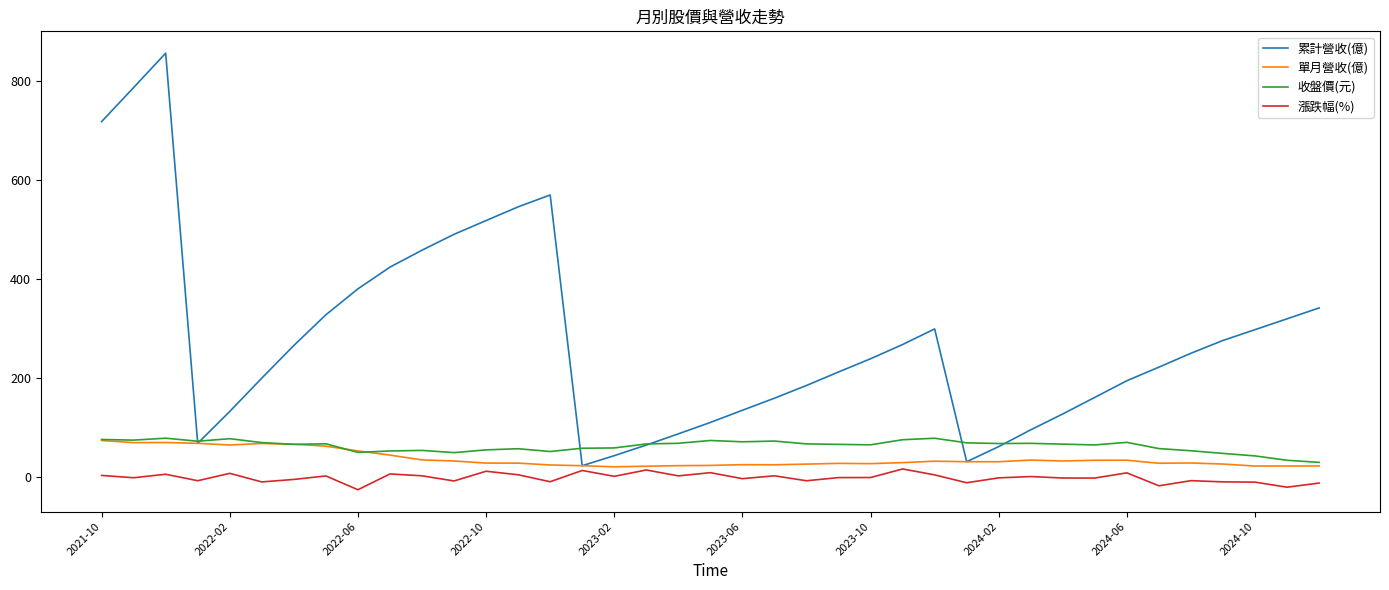

True or false: 漲跌幅(%) and 收盤價(元) cross at least once.

False